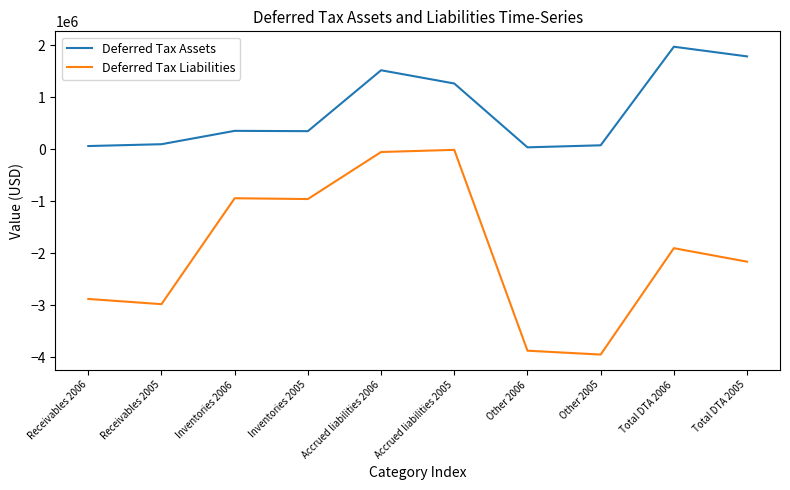

What is the average value of the Deferred Tax Assets series?

750990